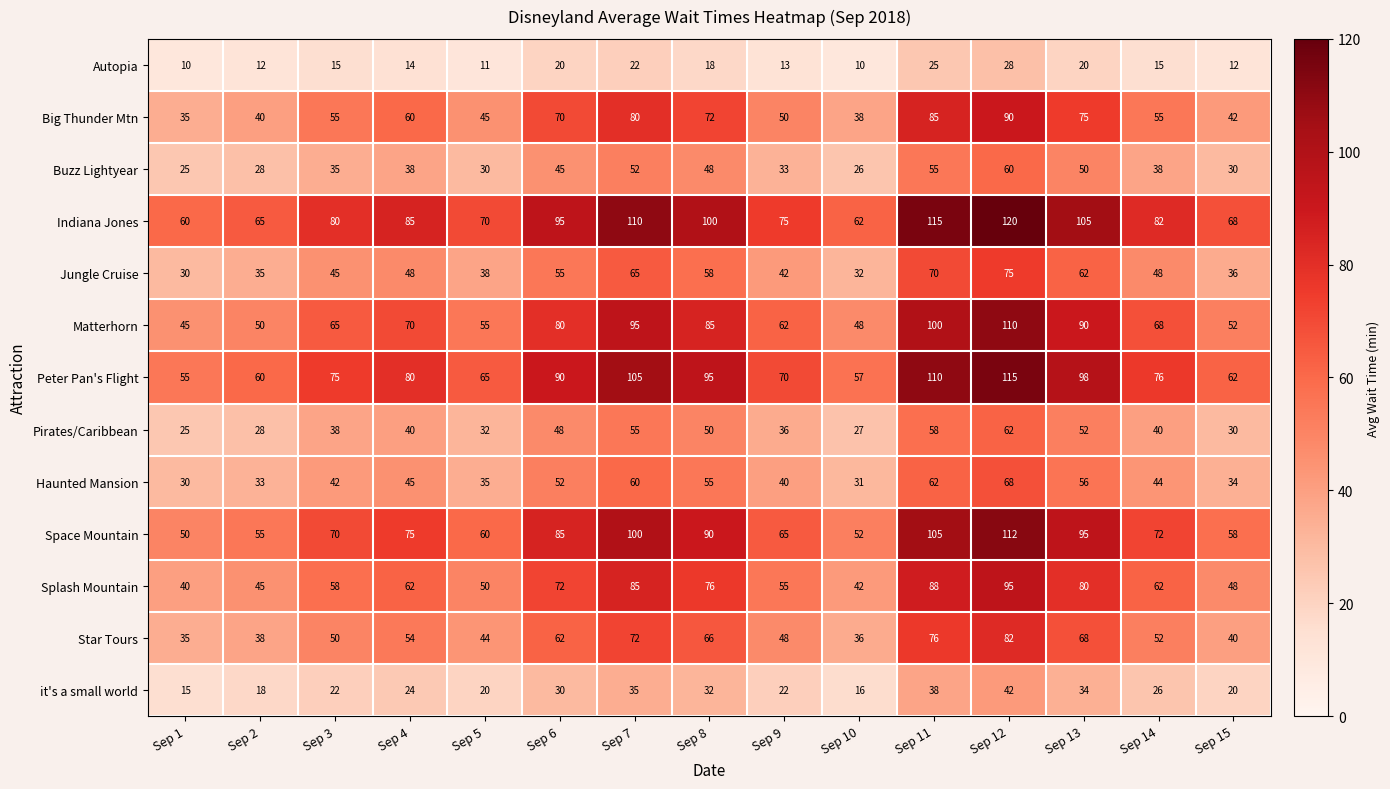

What is the approximate value of Space Mountain at Sep 6?

85